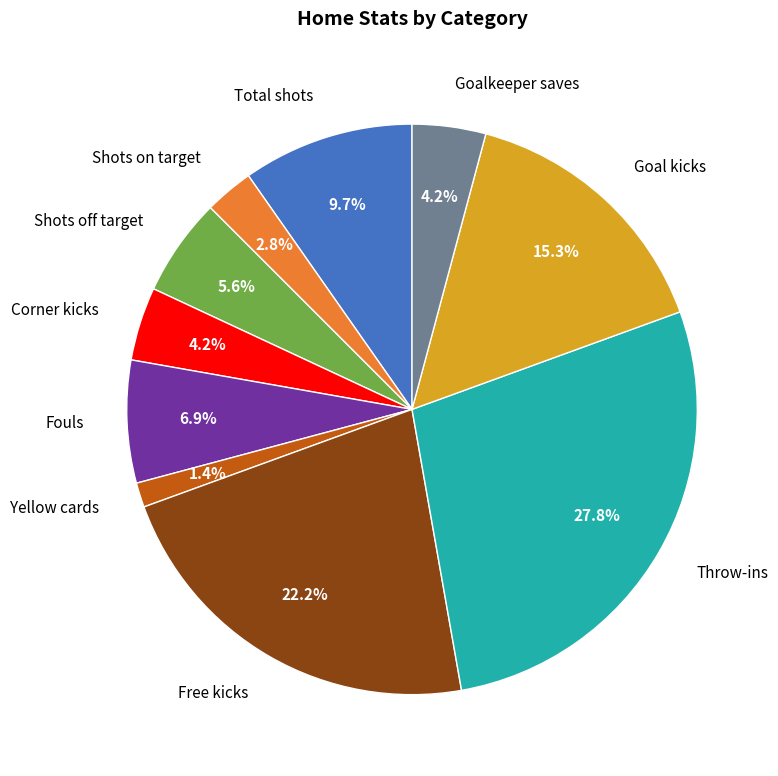

How many segments does this pie chart have?

10